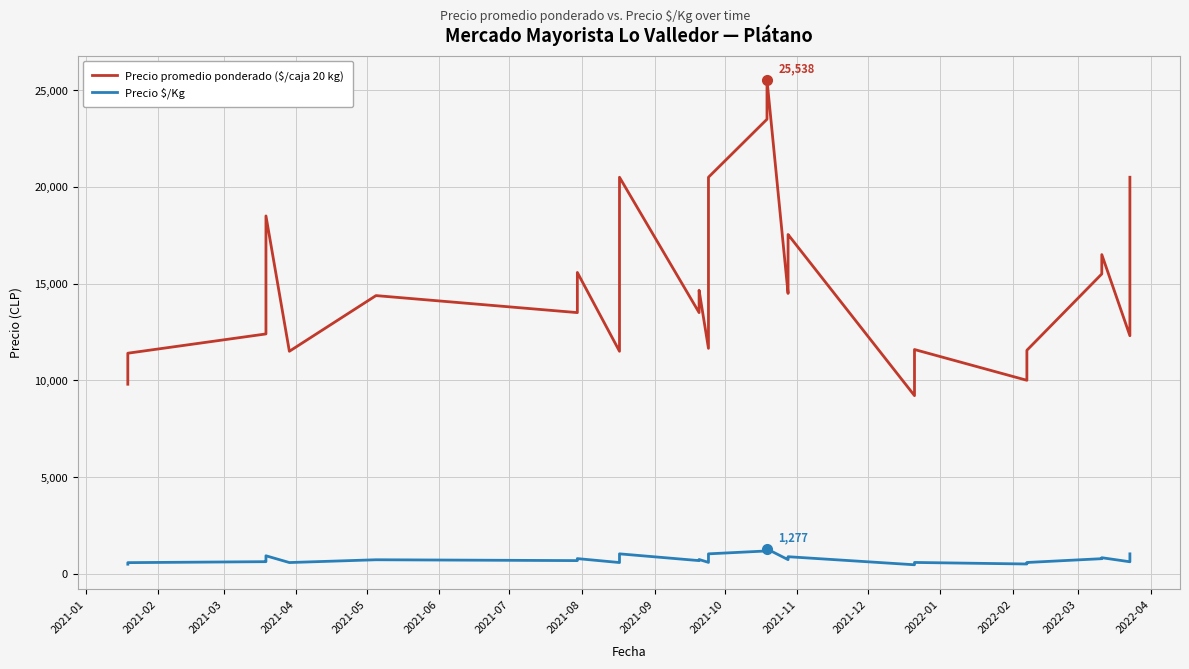

What is the difference between the Precio promedio ponderado ($/caja 20 kg) values at 2021-03 and 2021-04?

1189